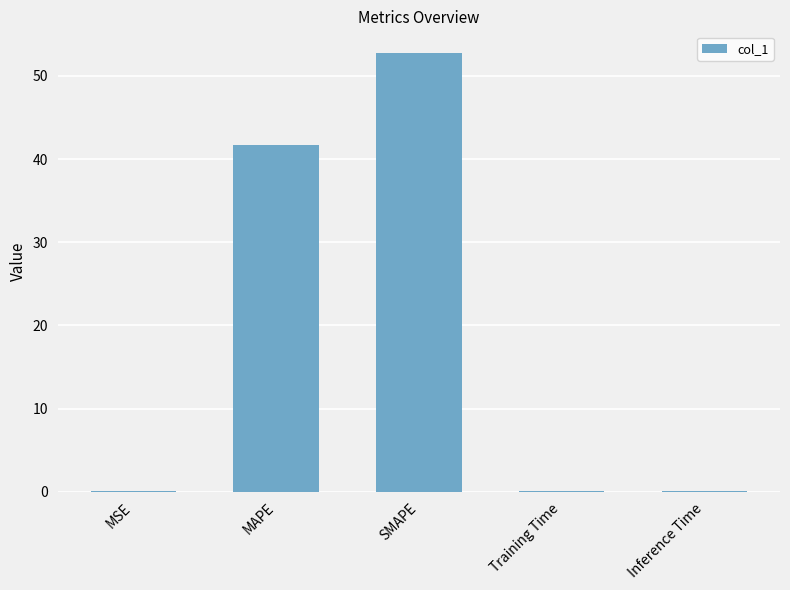

What is the sum of all values?

94.6